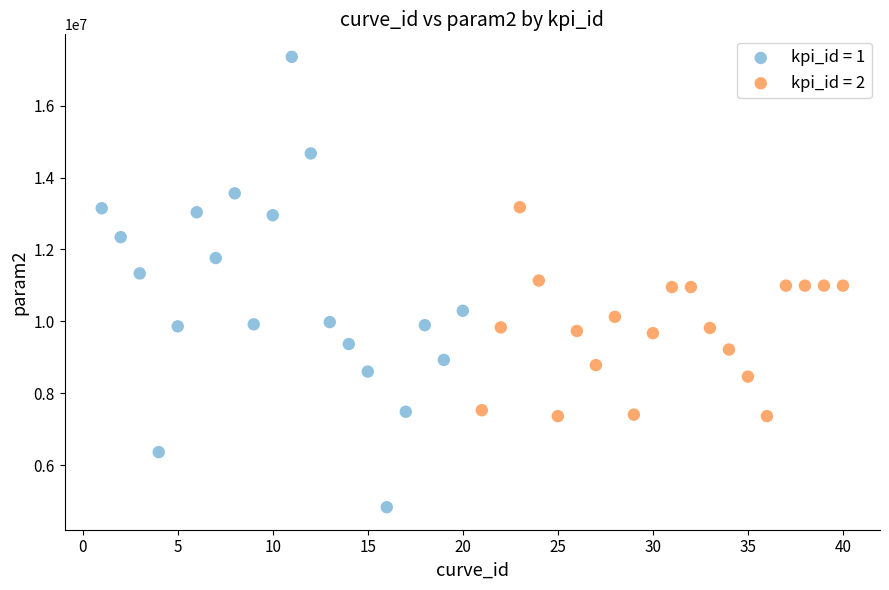

Which series reaches the maximum Y coordinate?

kpi_id = 1